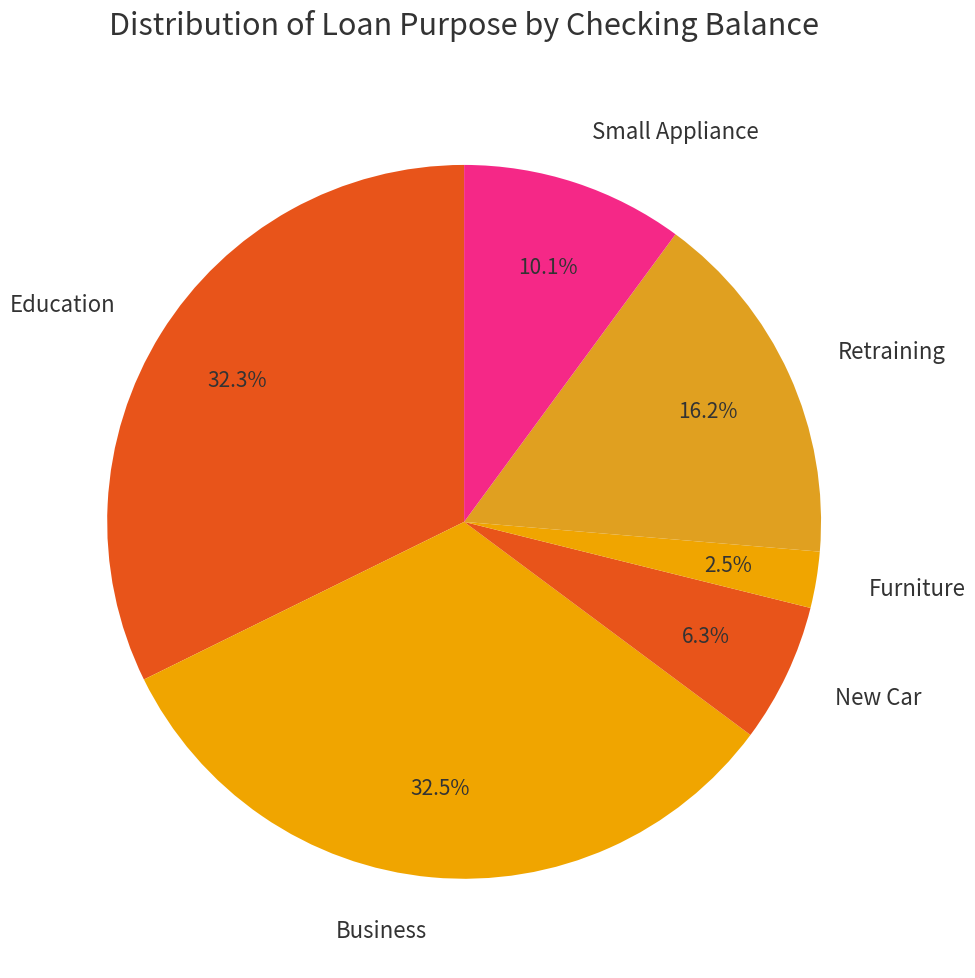

How many segments does this pie chart have?

6